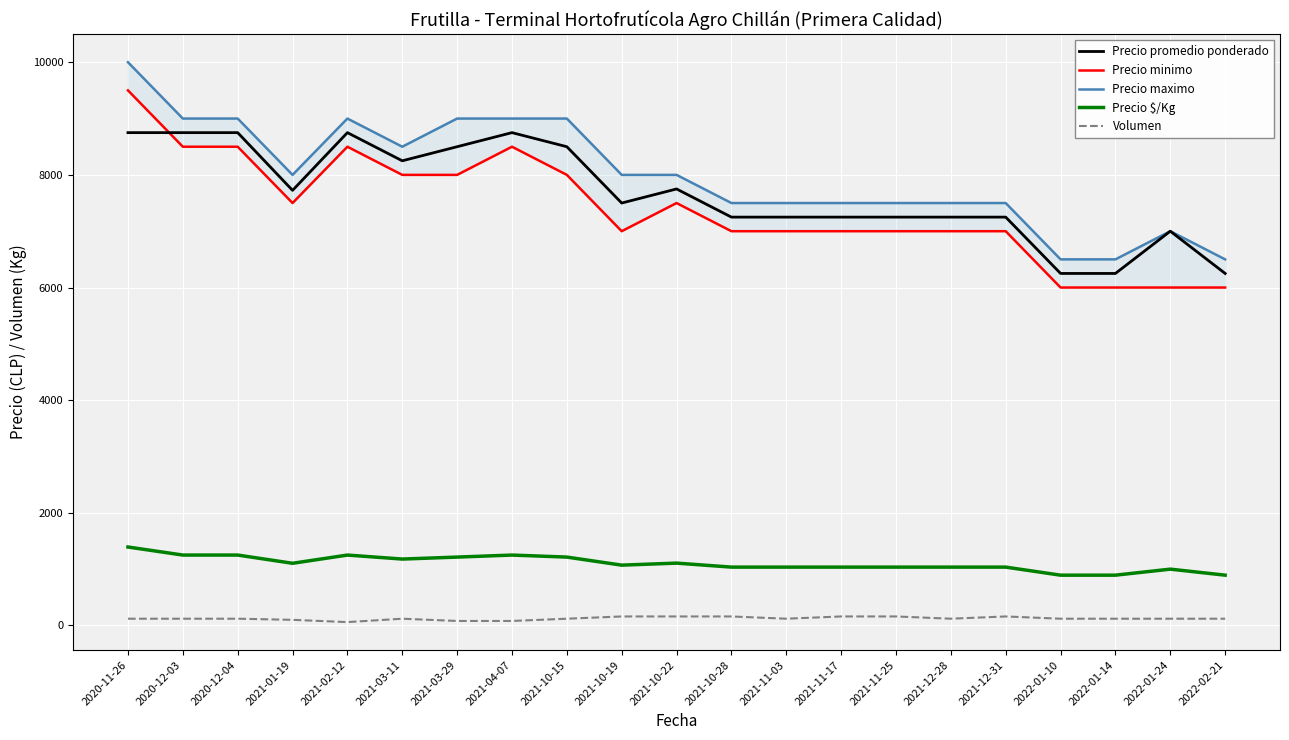

At which category does Precio maximo reach its first local valley?

2021-01-19